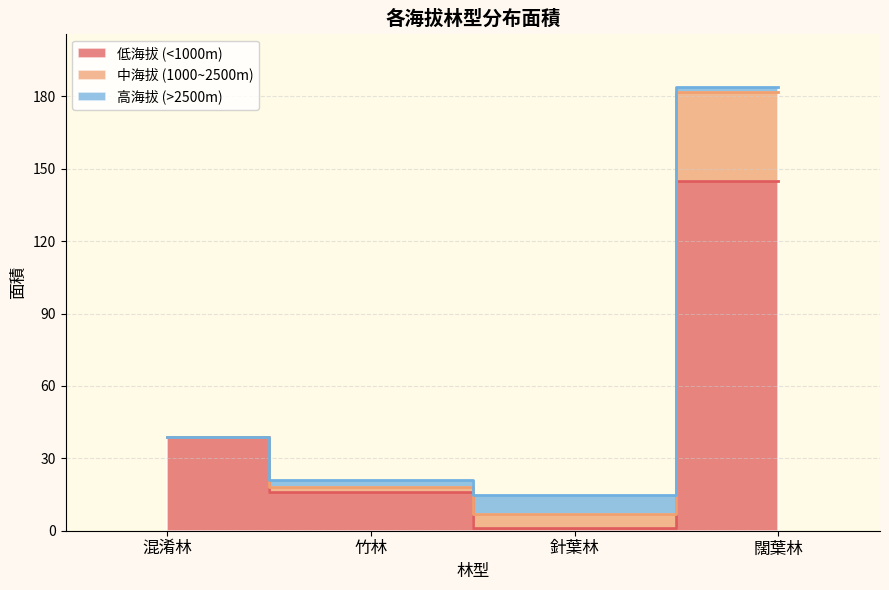

What is the total value across all series at 混淆林?

39